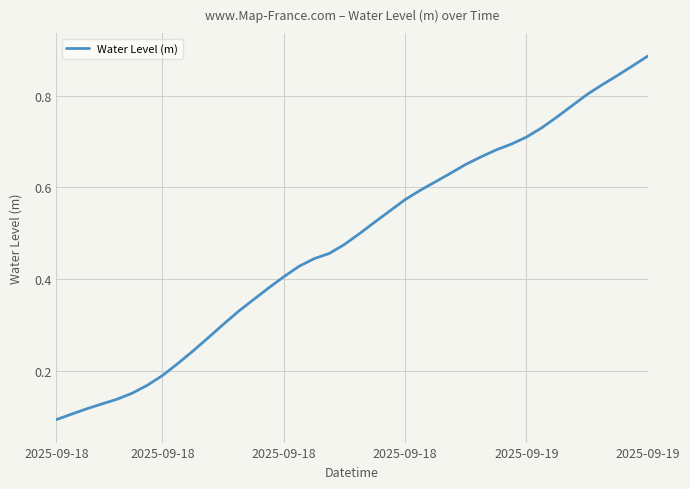

How many values are between 0 and 1?

40